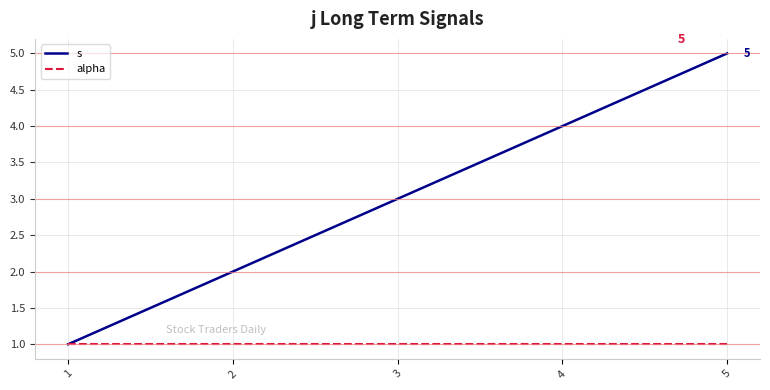

Is the value of alpha at 3 greater than the value of s at 4?

No